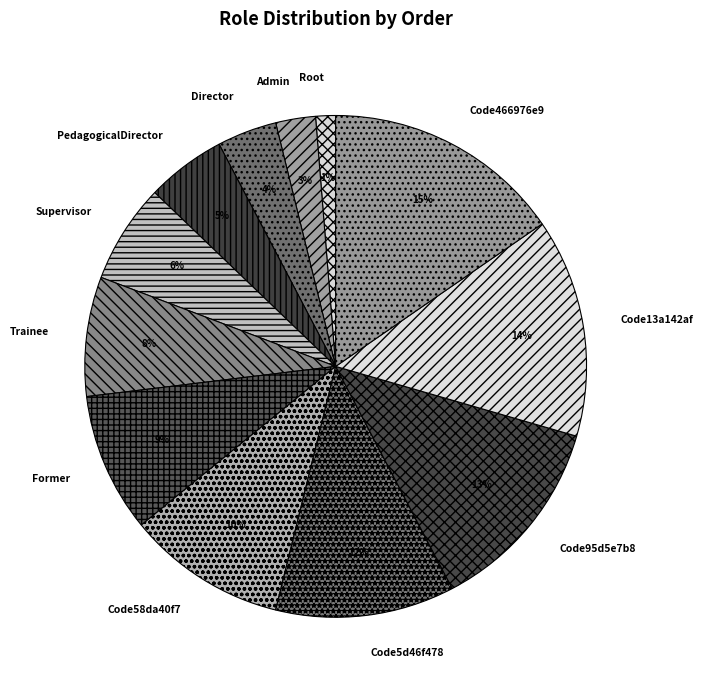

Which slice is the smallest?

Root